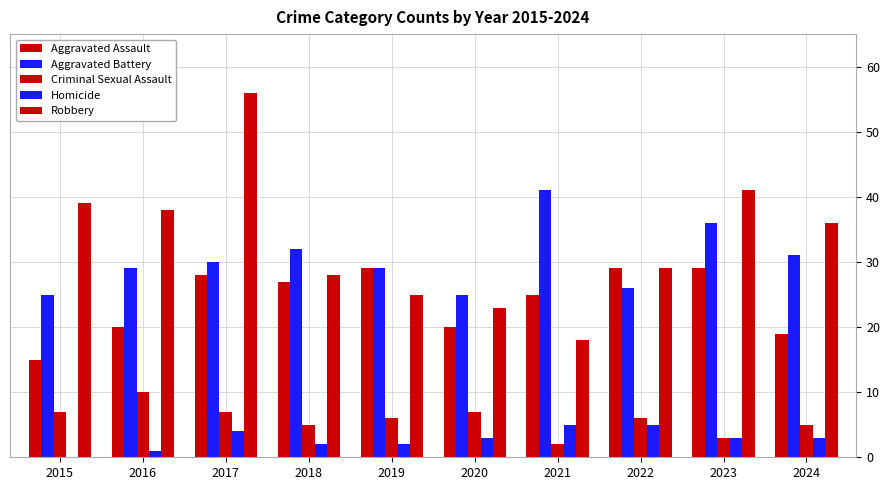

Count the number of categories in the chart.

10